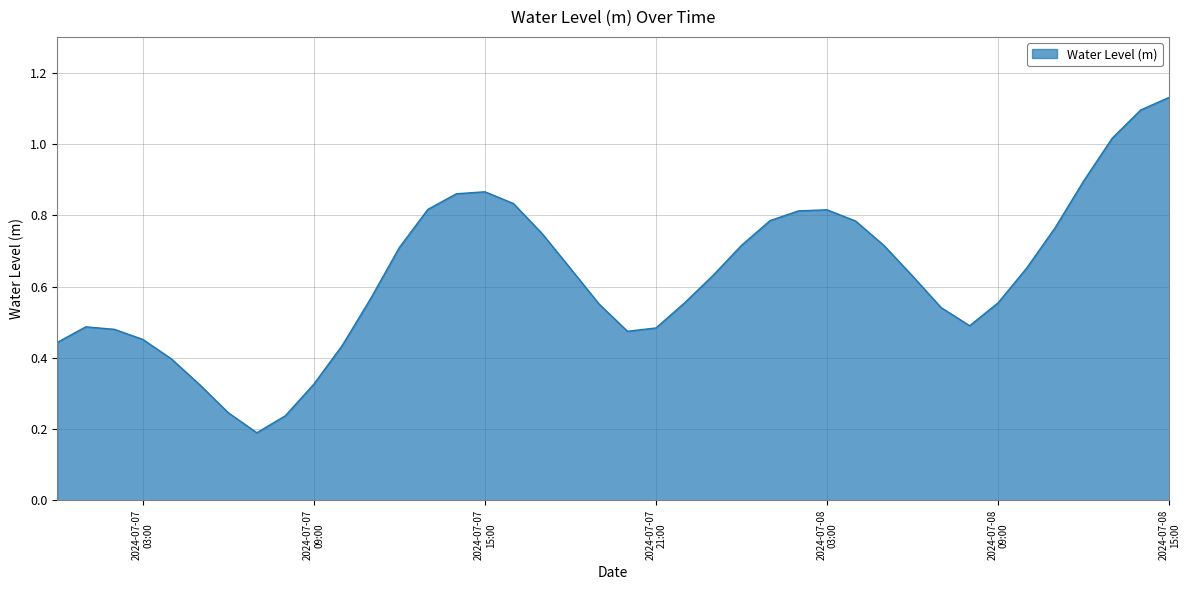

How many lines are shown in the chart?

1